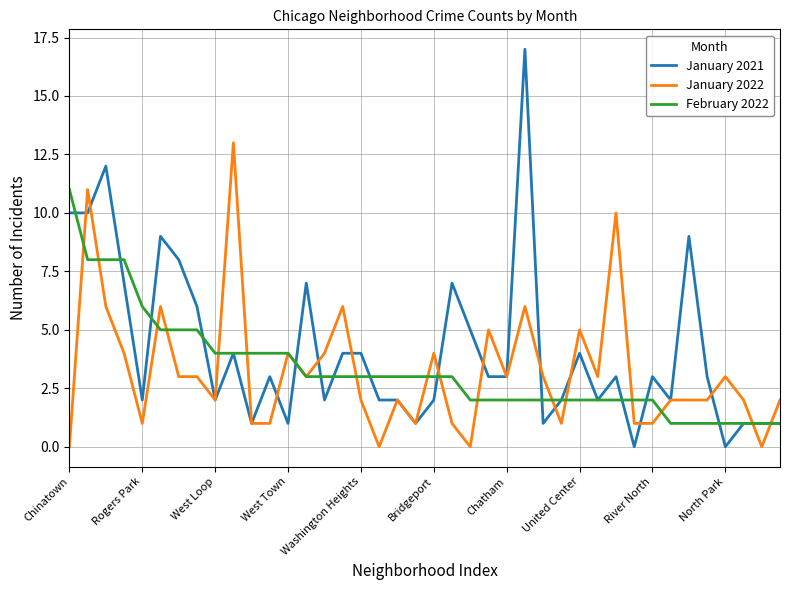

Rank the series by their maximum value, from lowest to highest.

February 2022, January 2022, January 2021